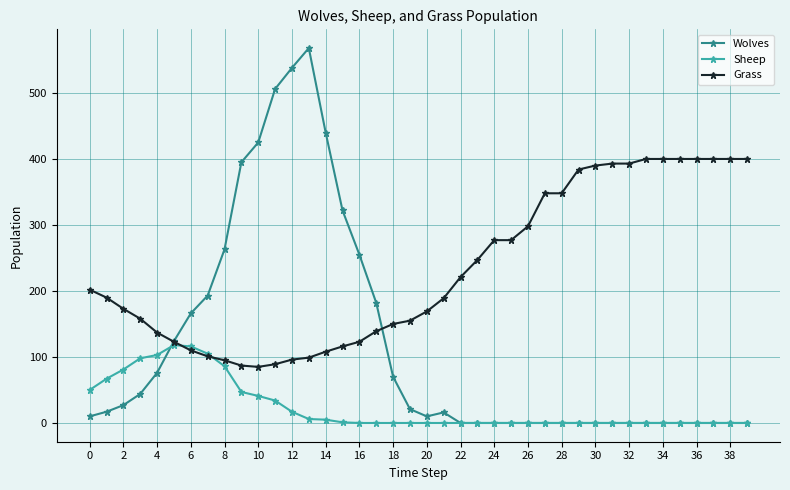

Is this an area chart (filled region under the line)?

No